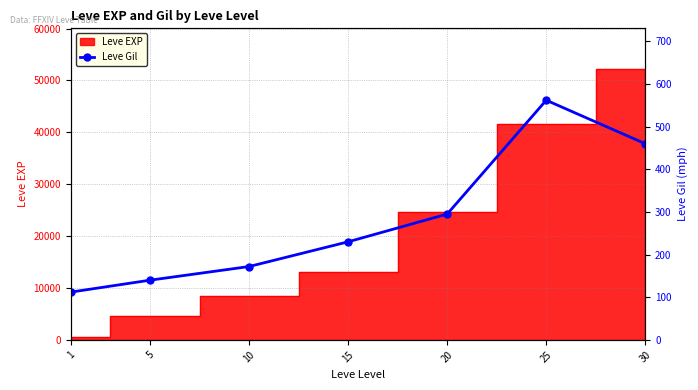

List the labels in order of value, largest first.

25, 30, 20, 15, 10, 5, 1